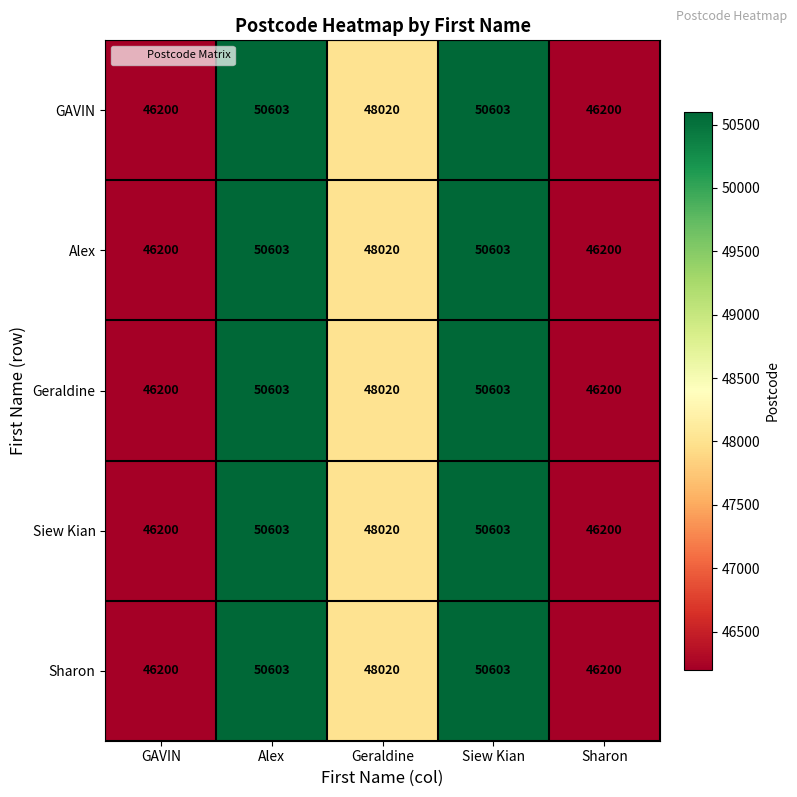

What is the minimum value for GAVIN?

46200